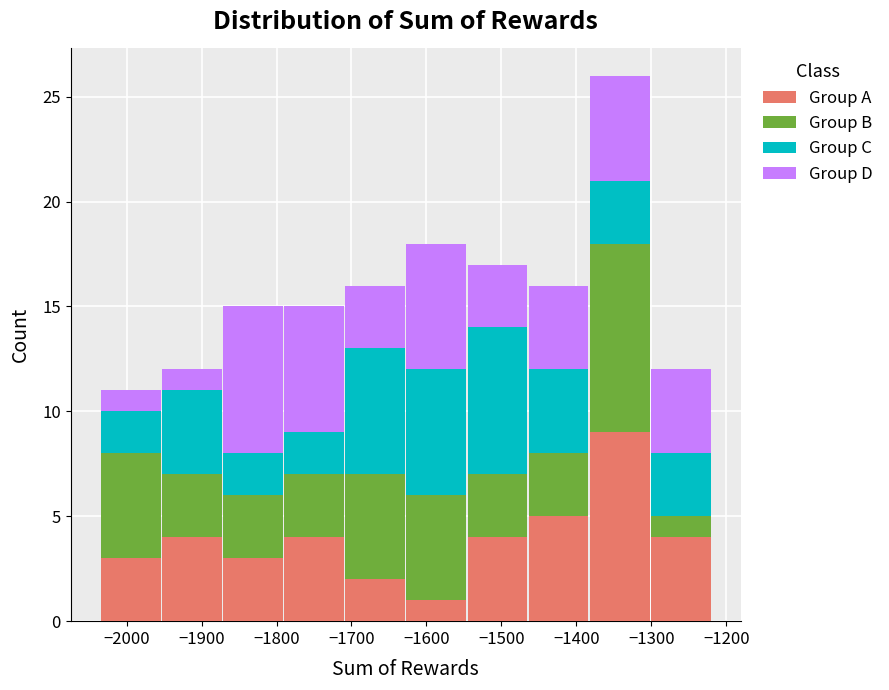

Reading left to right, transcribe this chart: for each stacked bar, give the range it covers on the x-axis and its total height. Neither the bar edges nor the heights are printed on the chart, so give them approximately, as read against the axes.

-2030 to -1950: 11
-1950 to -1870: 12
-1870 to -1790: 15
-1790 to -1710: 15
-1710 to -1630: 16
-1630 to -1550: 18
-1550 to -1460: 17
-1460 to -1380: 16
-1380 to -1300: 26
-1300 to -1220: 12